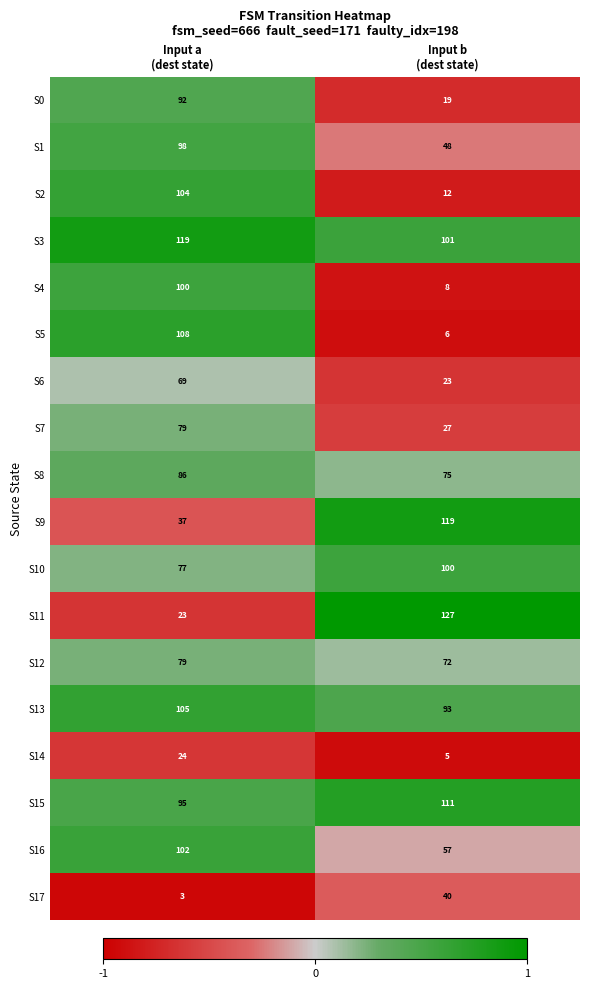

What is the sum of all S3 values?

220